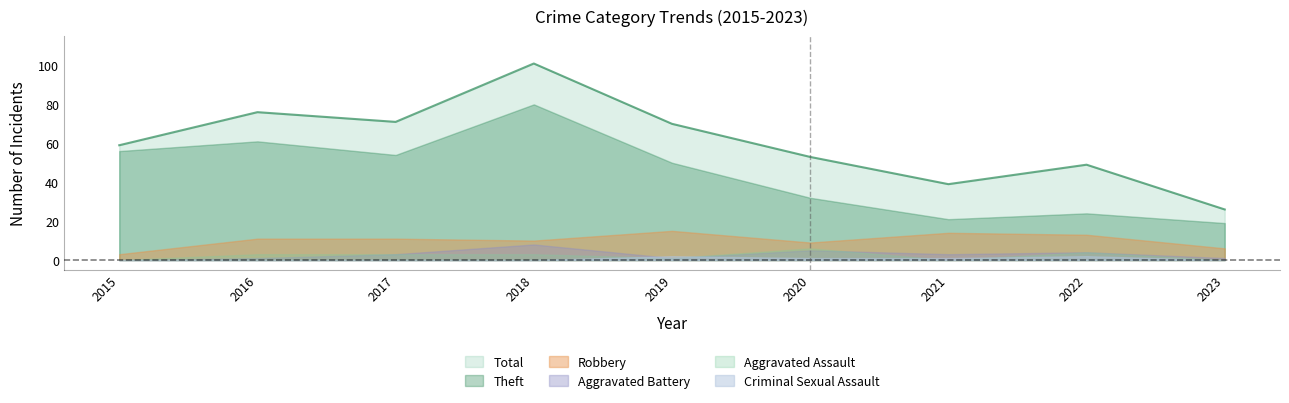

True or false: Robbery and Aggravated Battery cross at least once.

False